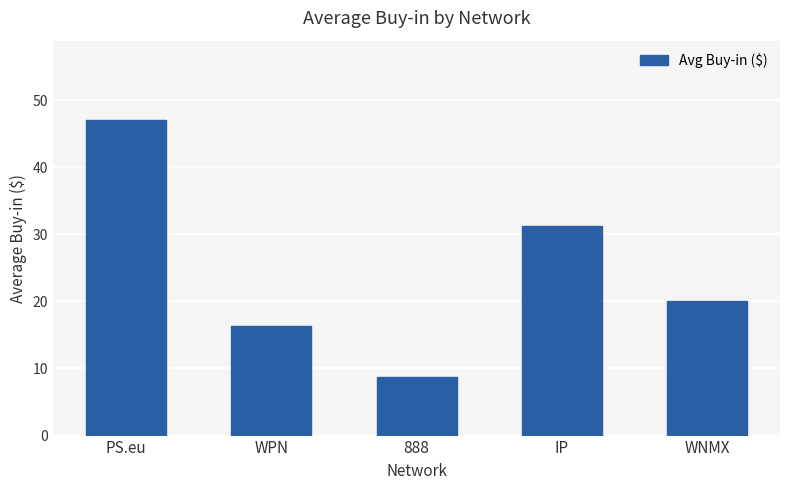

What is the change in value from PS.eu to WNMX?

-27.1